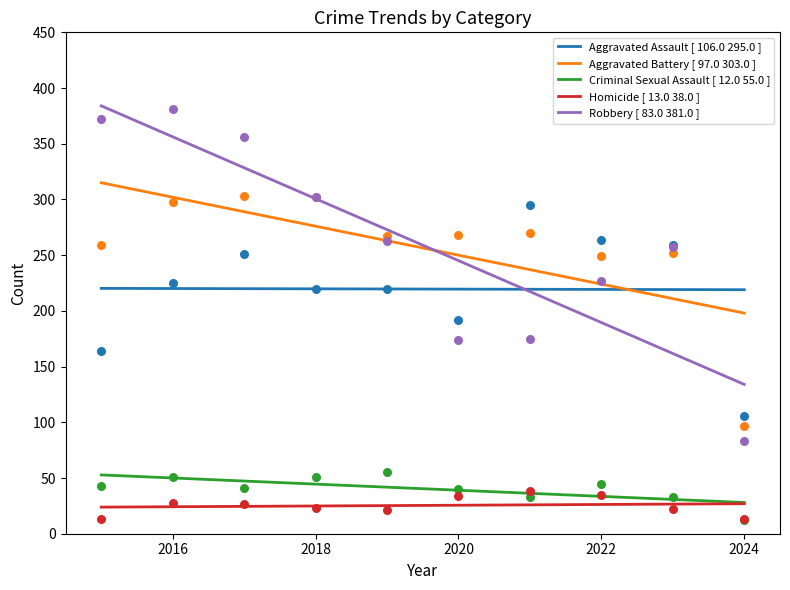

Is the value of Criminal Sexual Assault at 2020 greater than the value of Aggravated Battery at 2018?

No